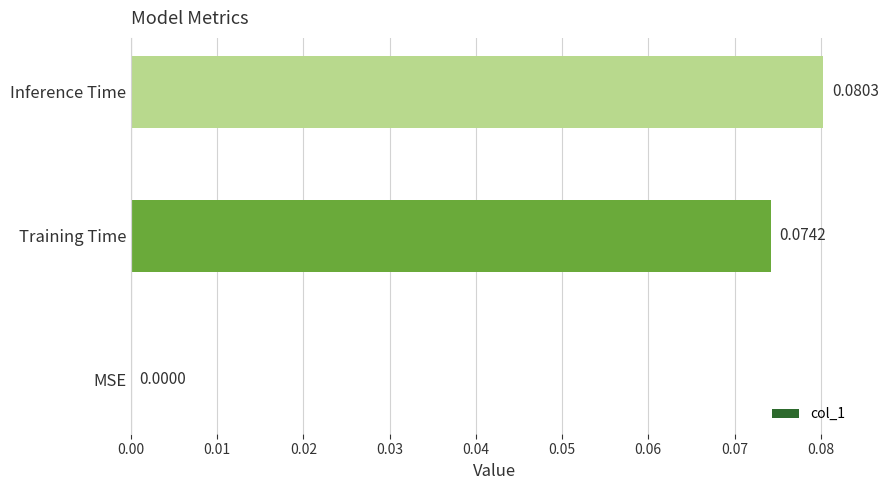

What is the sum of all values?

0.2